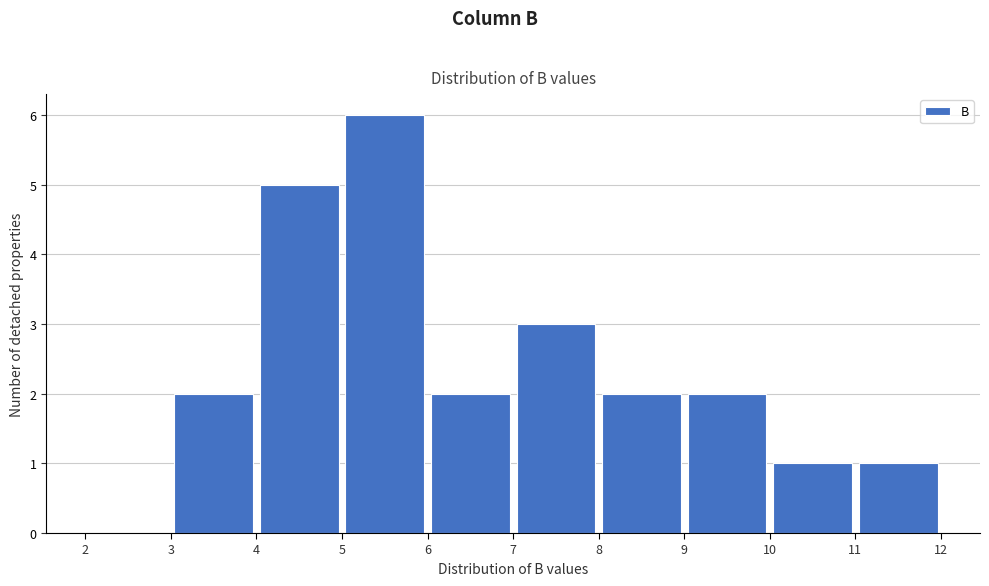

Over which range of the x-axis is the bar tallest?

5 to 6